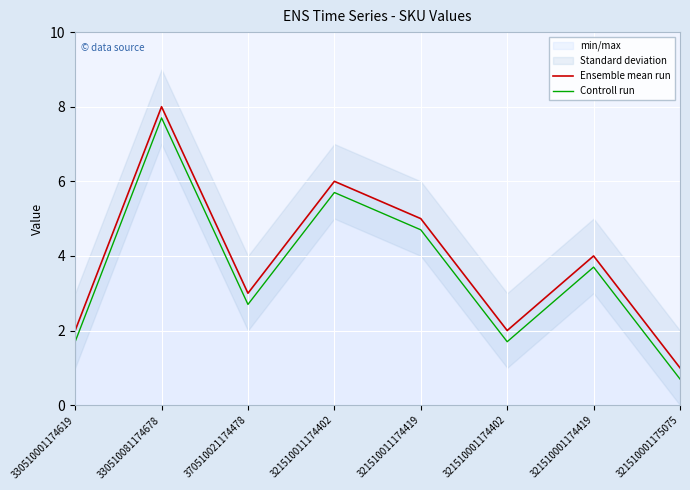

At which category is the sum across all series the highest?

330510081174678